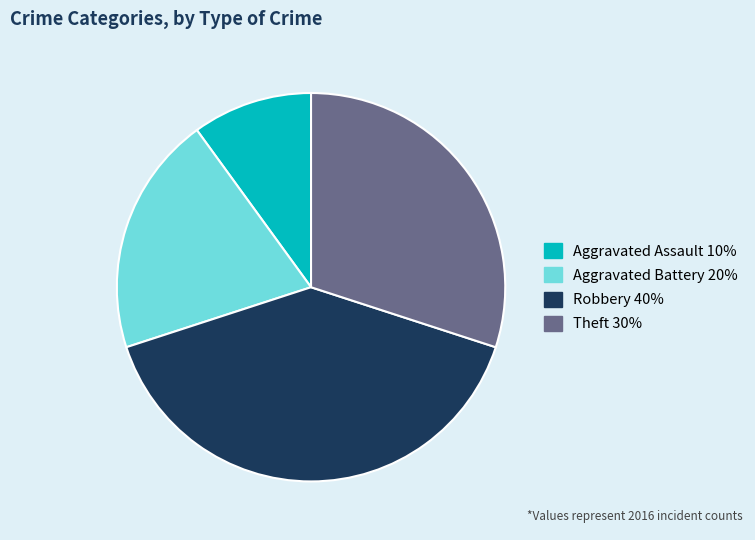

Is there any slice that represents more than half of the pie?

No